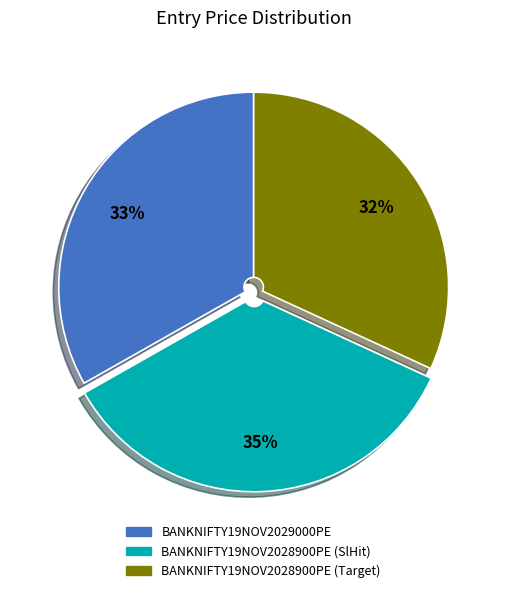

To the nearest percent, what is the combined percentage of BANKNIFTY19NOV2028900PE (Target) and BANKNIFTY19NOV2028900PE (SlHit)?

67%